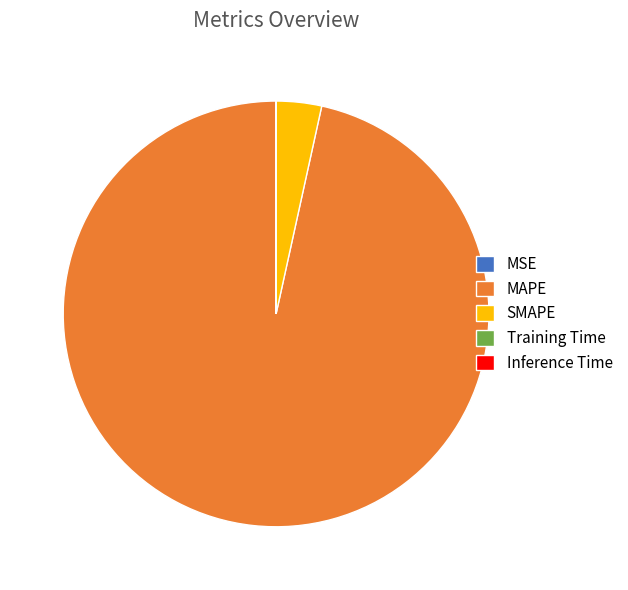

Which category has the biggest portion of the pie?

MAPE